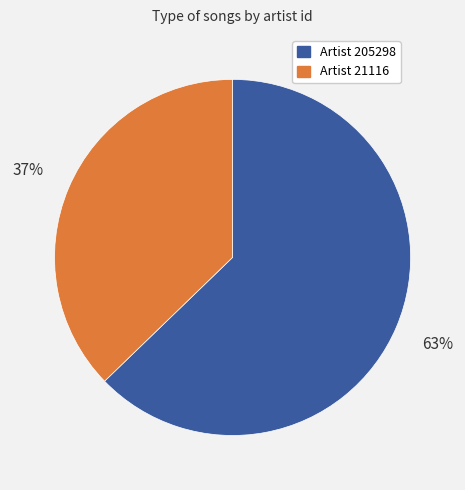

Which category has the smallest portion of the pie?

Artist 21116